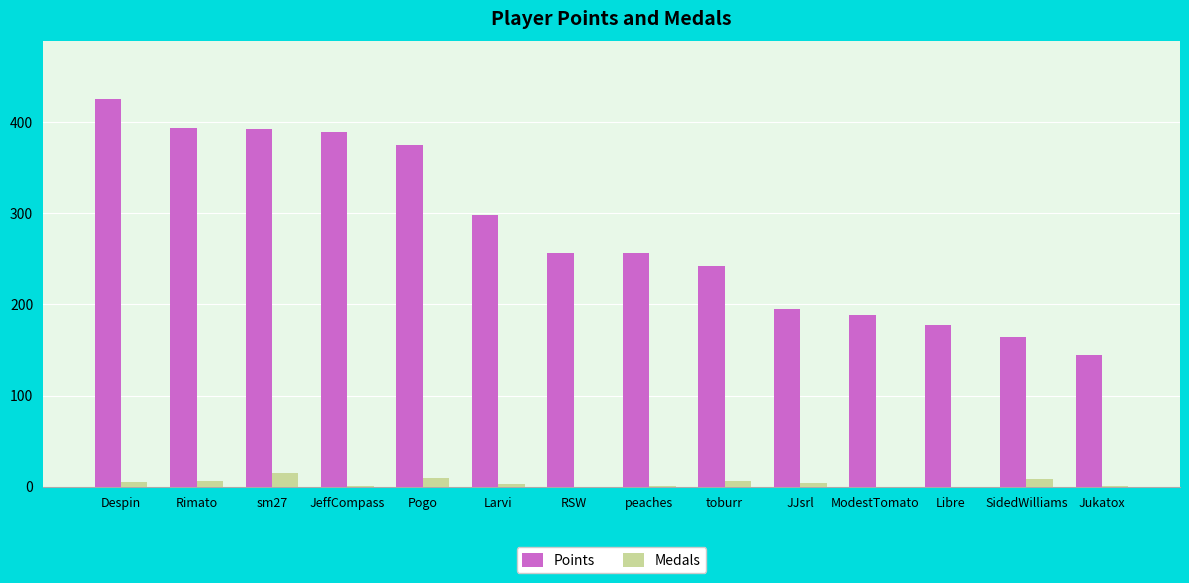

Which series has the largest total across all categories?

Points